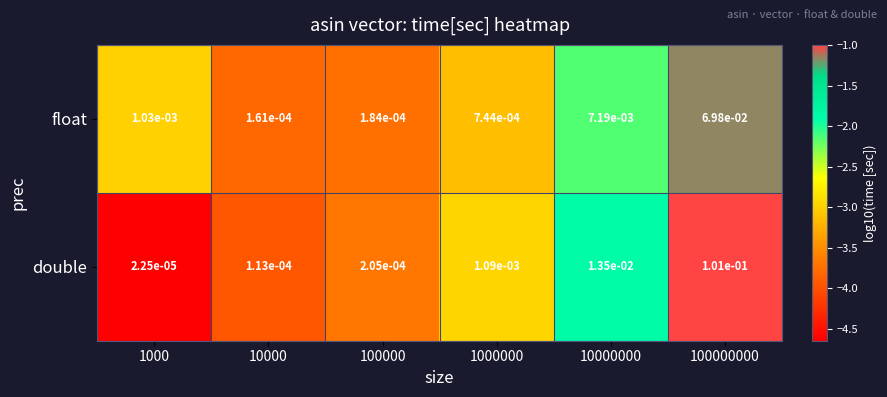

Between 1000000 and 100000000, which series saw the biggest shift?

double